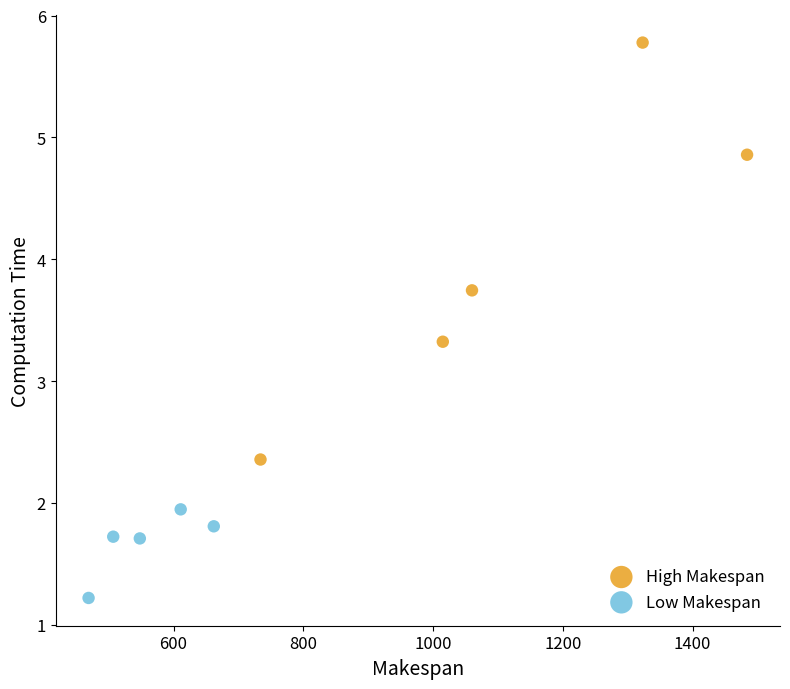

Which series reaches the minimum Y coordinate?

Low Makespan